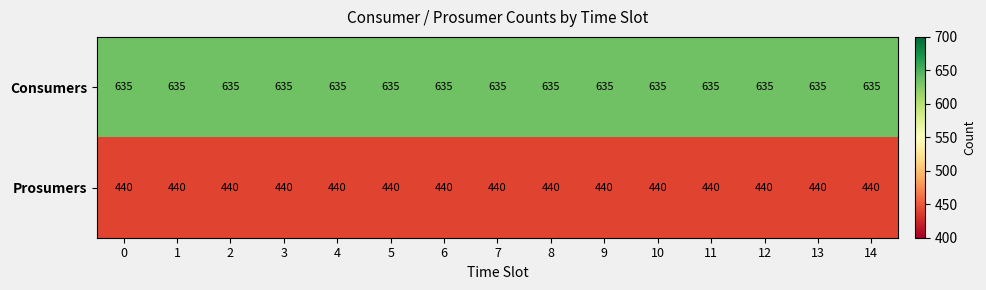

What is the lowest value of the Prosumers series?

440